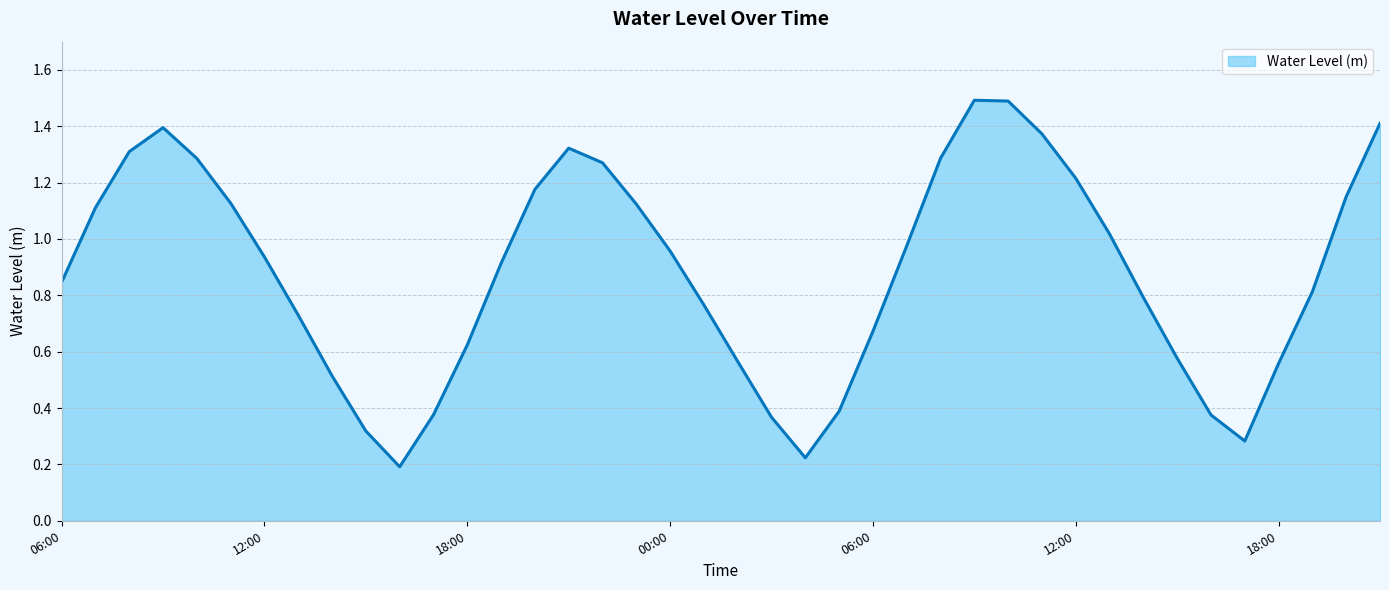

Does the chart have visible grid lines?

Yes